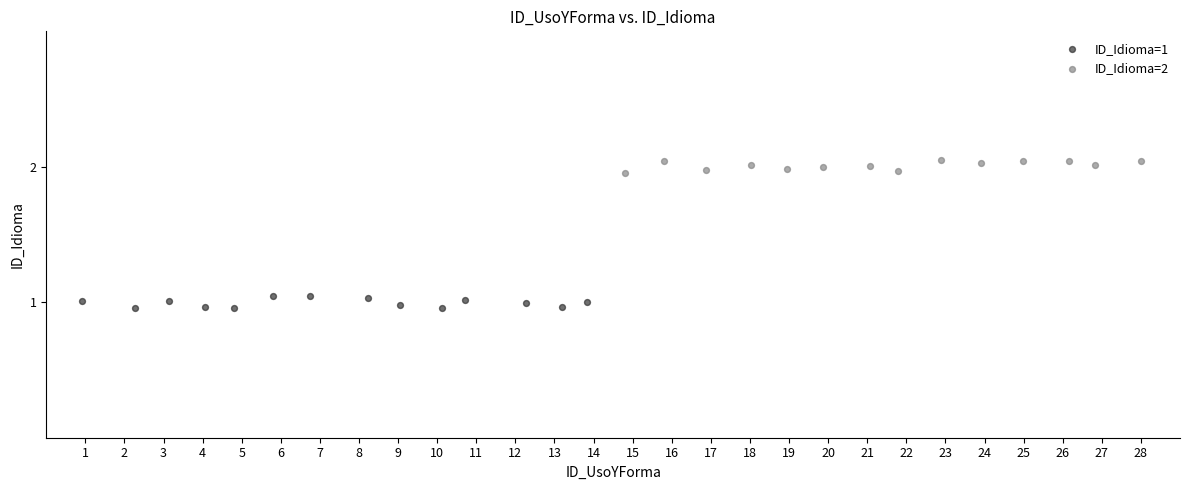

Which series reaches the maximum Y coordinate?

ID_Idioma=2